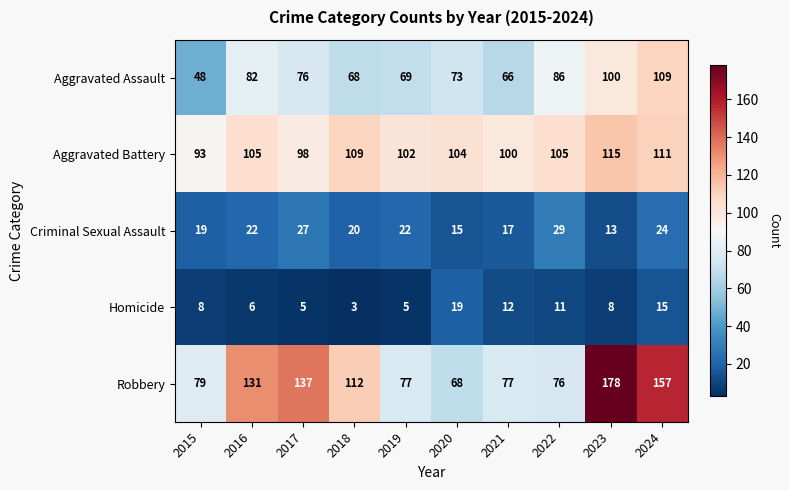

What is the difference between the Aggravated Assault values at 2024 and 2019?

40